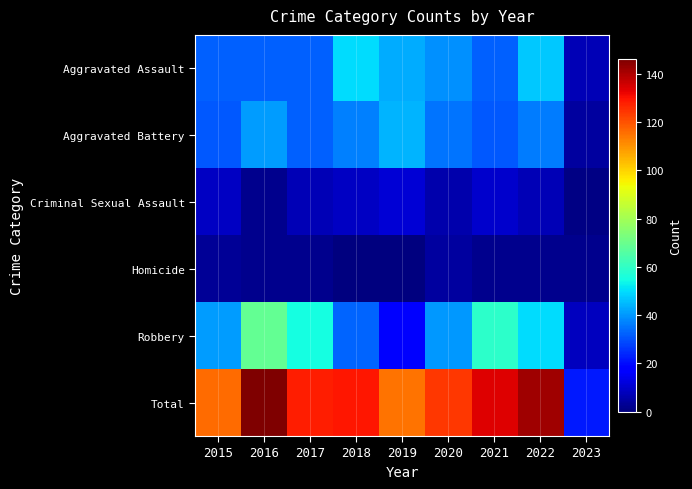

Rank the series by their maximum value, from highest to lowest.

Total, Robbery, Aggravated Assault, Aggravated Battery, Criminal Sexual Assault, Homicide